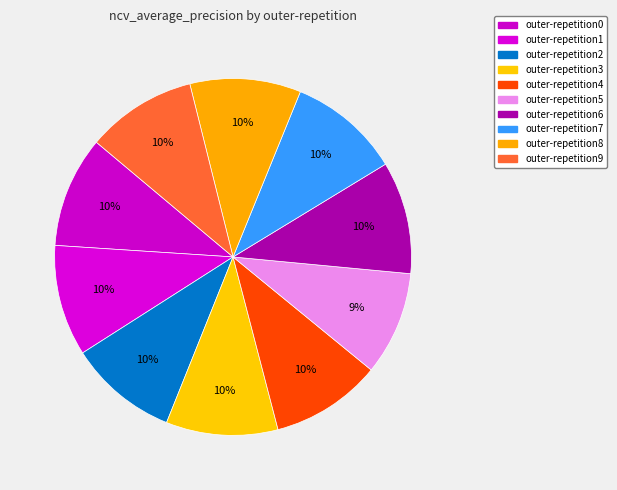

Count the number of slices in the pie.

10